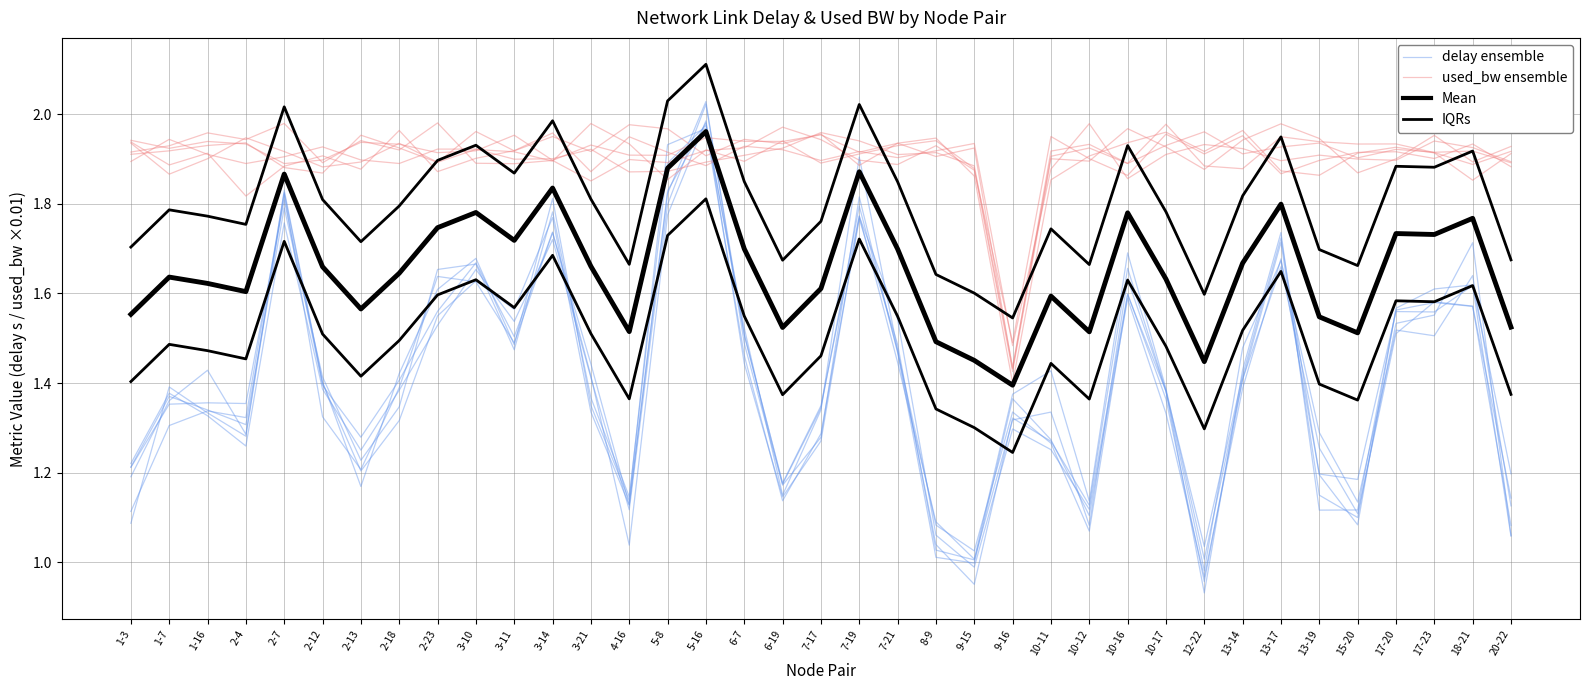

True or false: IQRs and delay ensemble intersect in this chart.

True